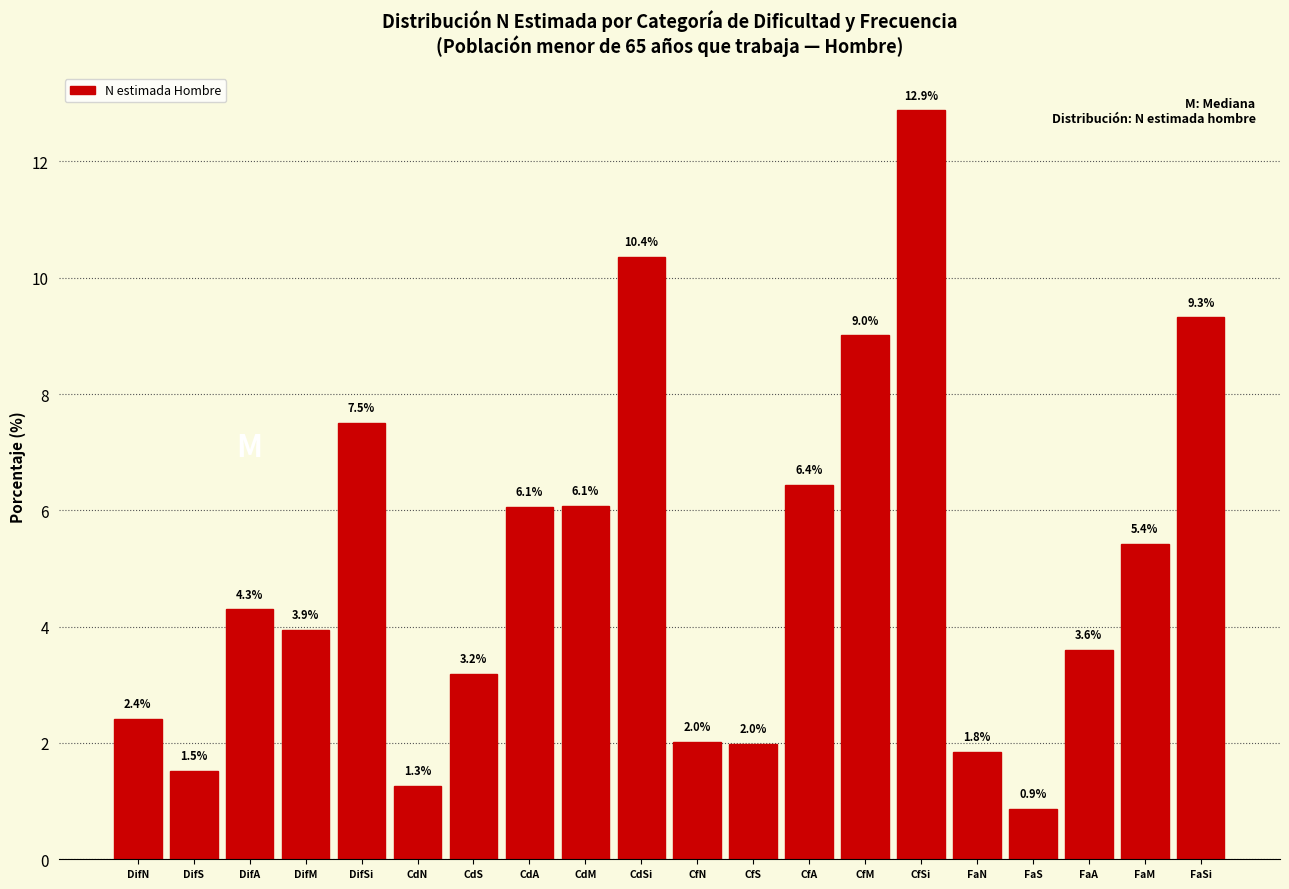

Reading left to right, list all the values displayed in this chart.

DifN=2.4	DifS=1.5	DifA=4.3	DifM=3.9	DifSi=7.5	CdN=1.3	CdS=3.2	CdA=6.1	CdM=6.1	CdSi=10.4	CfN=2.0	CfS=2.0	CfA=6.4	CfM=9.0	CfSi=12.9	FaN=1.8	FaS=0.9	FaA=3.6	FaM=5.4	FaSi=9.3